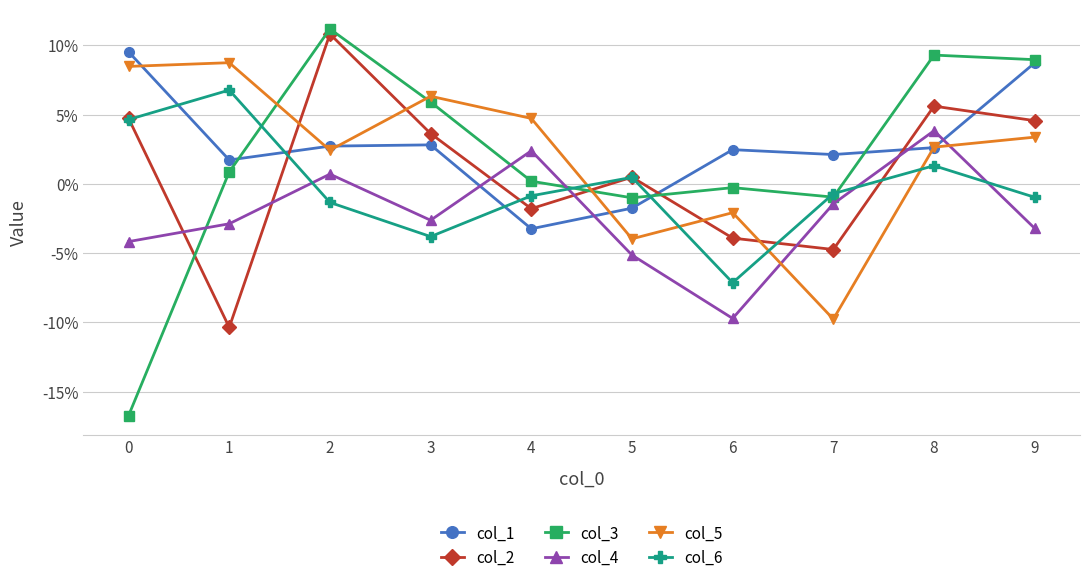

Is it true that col_2 equals 0.0 at 8?

False